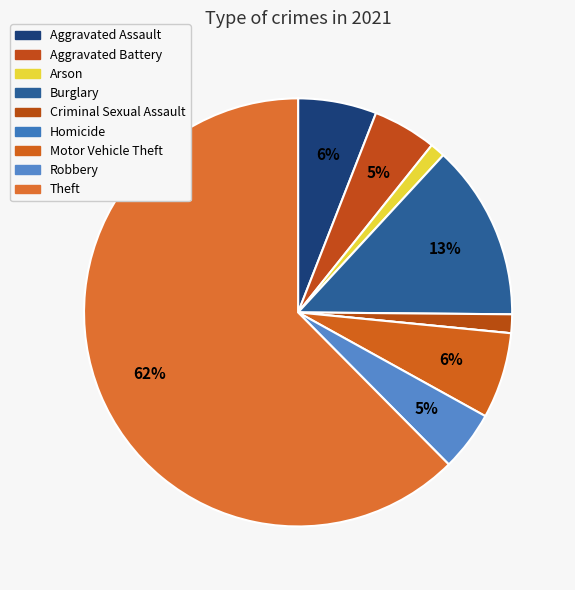

To the nearest percent, what percentage of the pie is Aggravated Assault?

6%